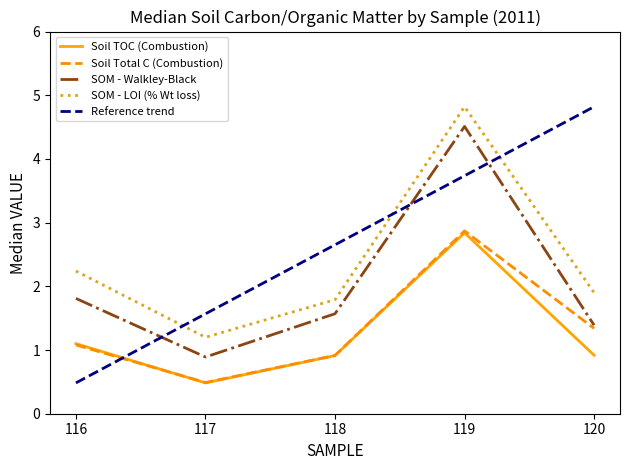

What is the difference between the maximum and minimum values in the SOM - Walkley-Black series?

3.6